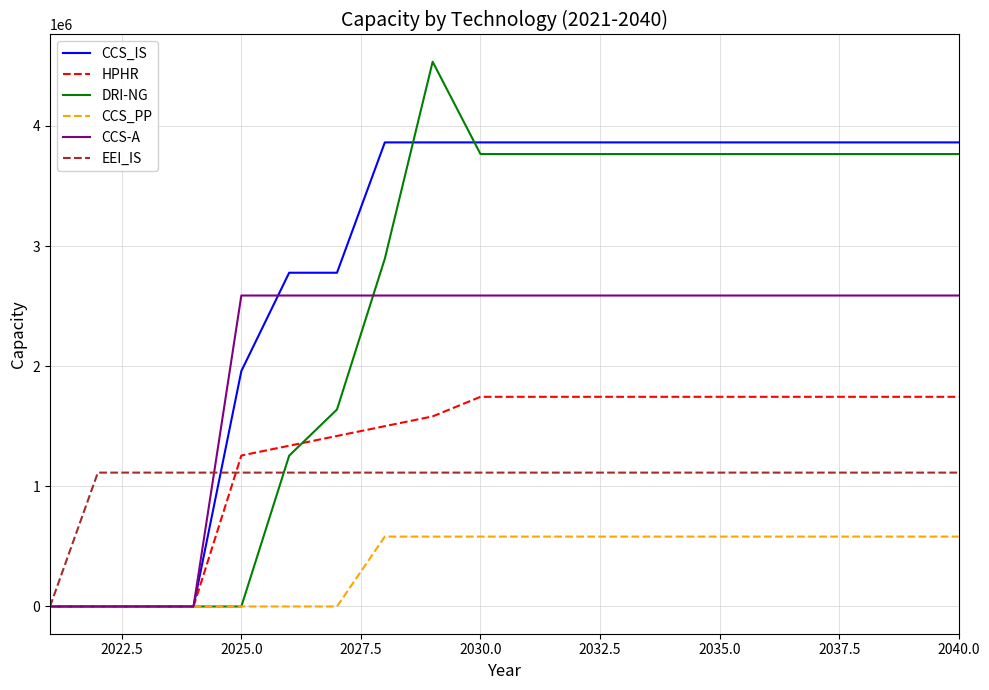

Which series has the largest total across all categories?

CCS_IS